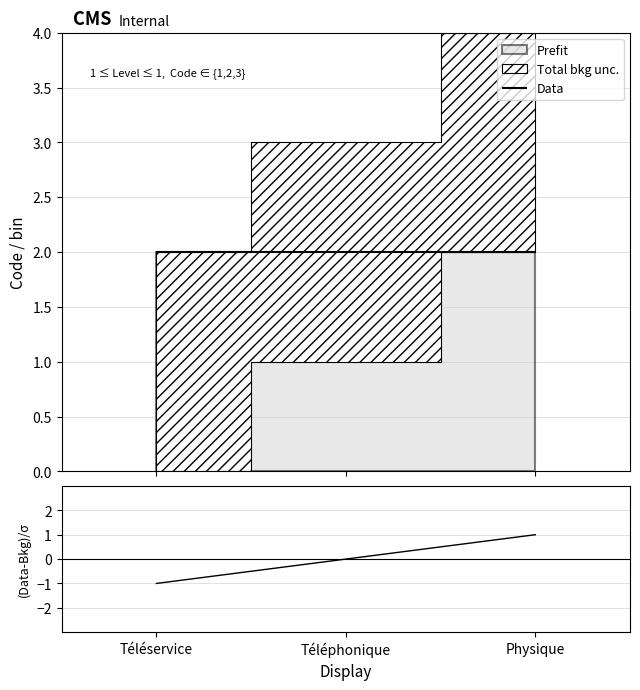

What position from the right is Physique?

1